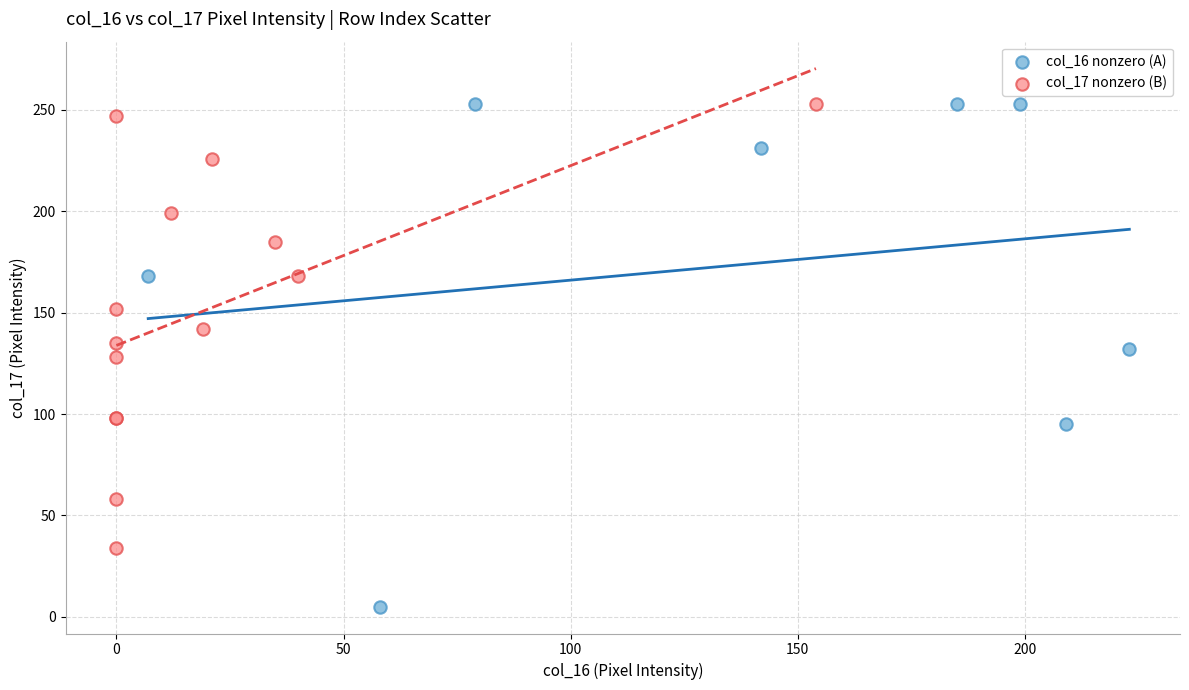

What are all the series names shown in the legend?

col_16 nonzero (A), col_17 nonzero (B)